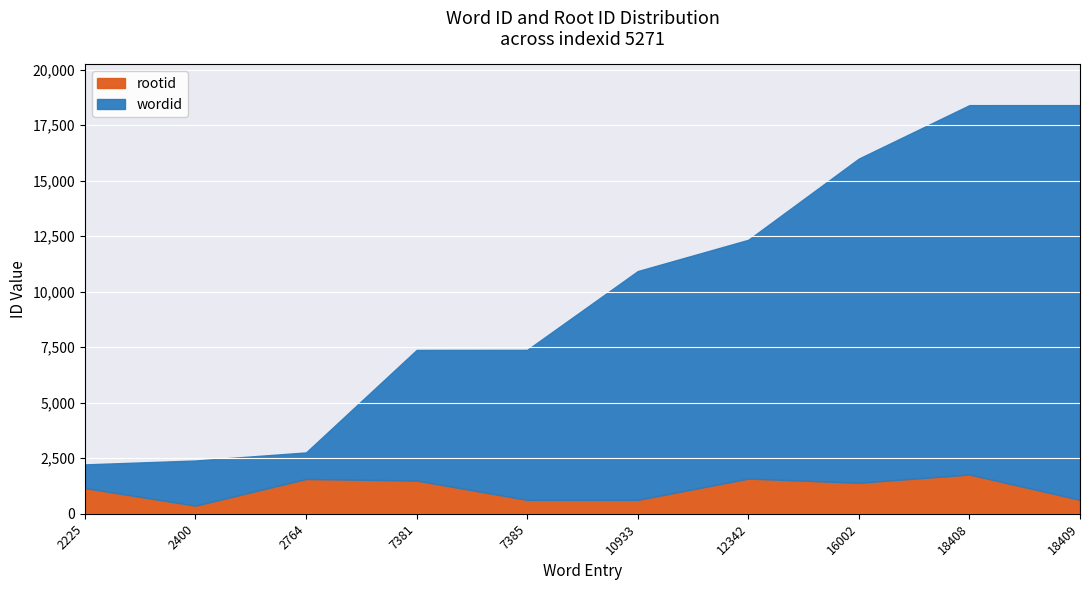

What is the minimum value for wordid?

2225